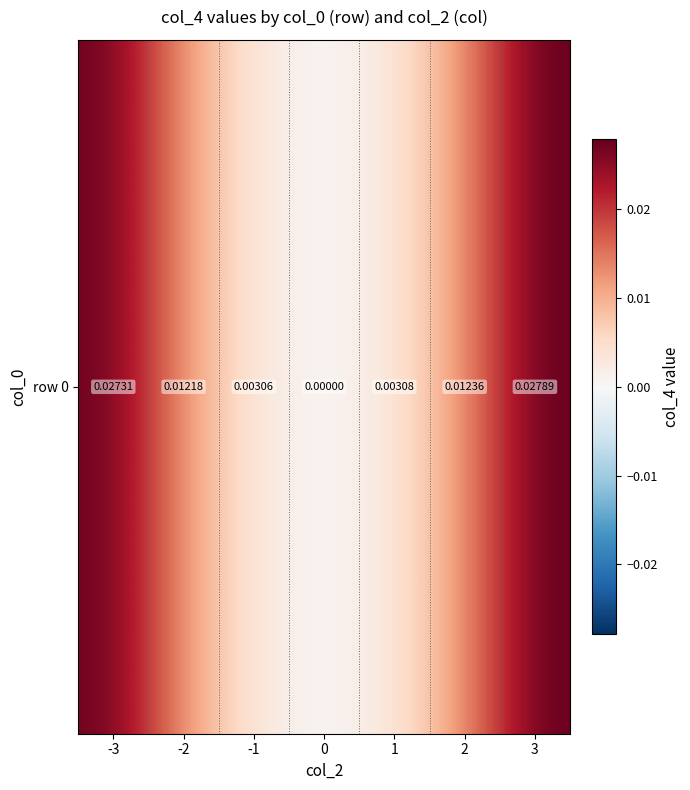

True or false: the data shows 0.0 at 1.

True